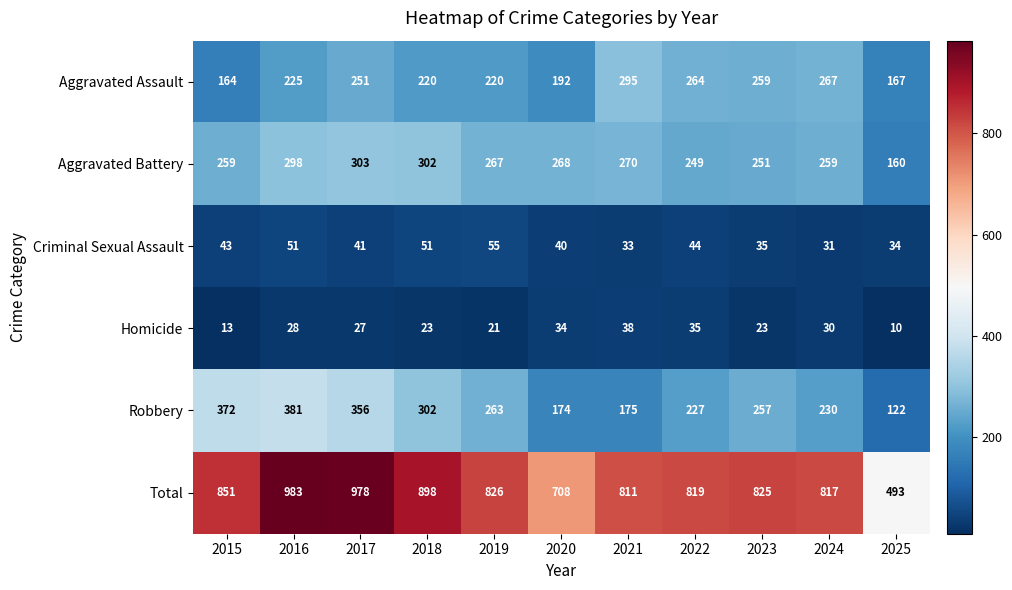

What is the average value of the Homicide series?

26